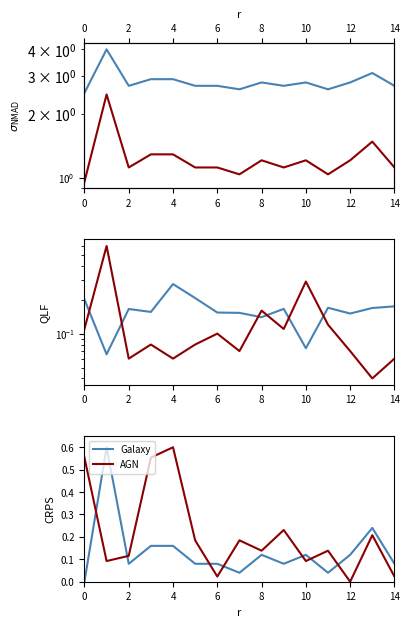

True or false: AGN and Galaxy intersect in this chart.

True